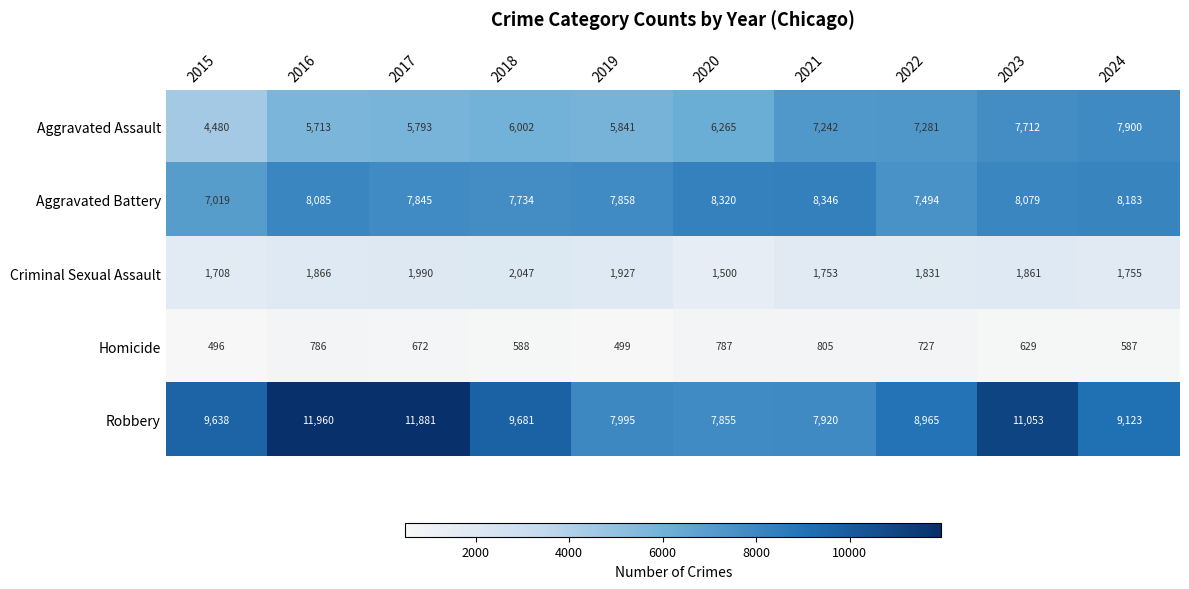

Is it true that Aggravated Assault equals 3770 at 2017?

False